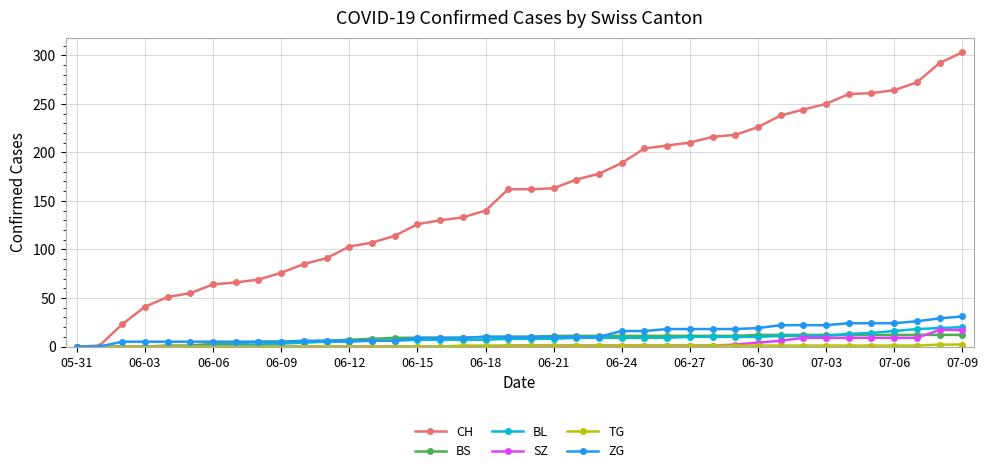

Which series has the largest total across all categories?

CH